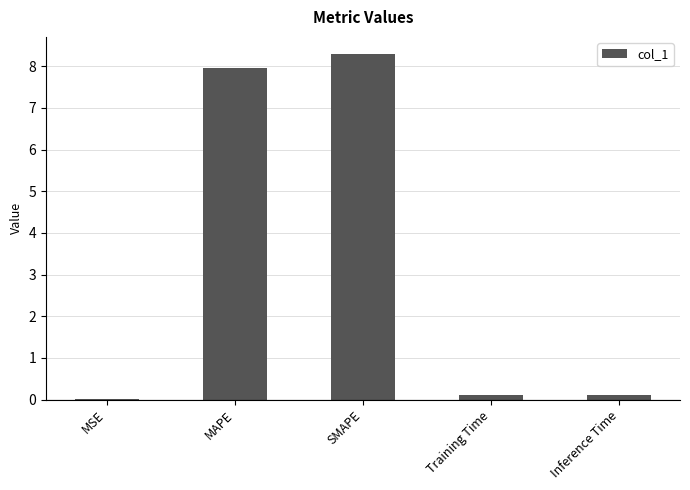

What is the average value?

3.3